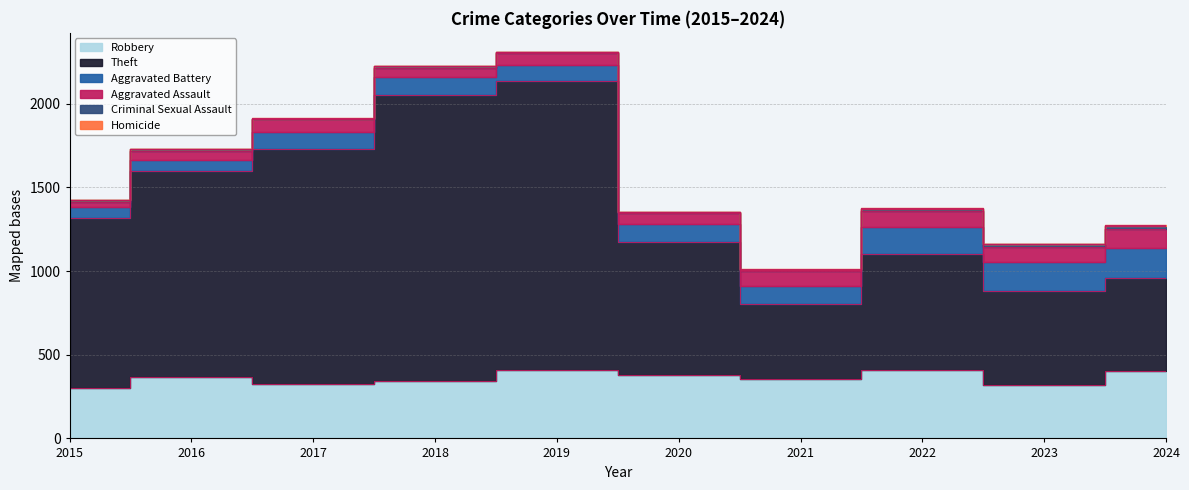

List the series in order of their peak value, lowest first.

Homicide, Criminal Sexual Assault, Aggravated Assault, Aggravated Battery, Robbery, Theft